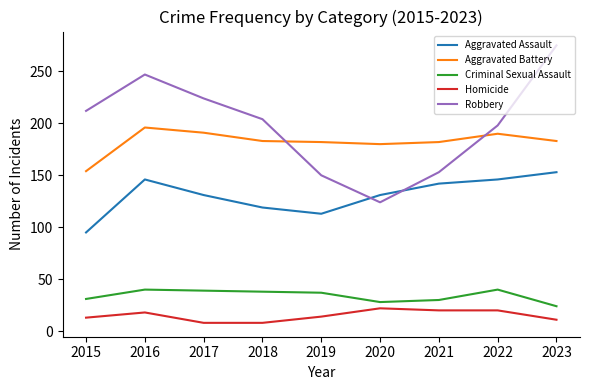

What is the sum of the Aggravated Assault values at 2019 and 2016?

259